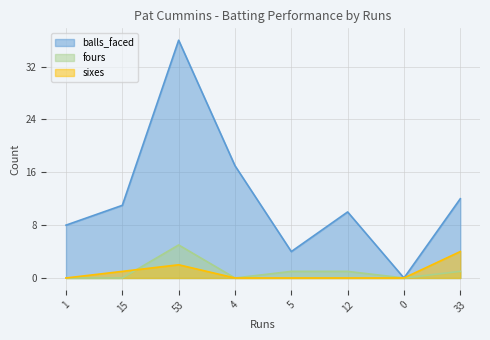

Reading left to right, extract all data points from this chart.

balls_faced: 8	11	36	17	4	10	0	12
fours: 0	0	5	0	1	1	0	1
sixes: 0	1	2	0	0	0	0	4